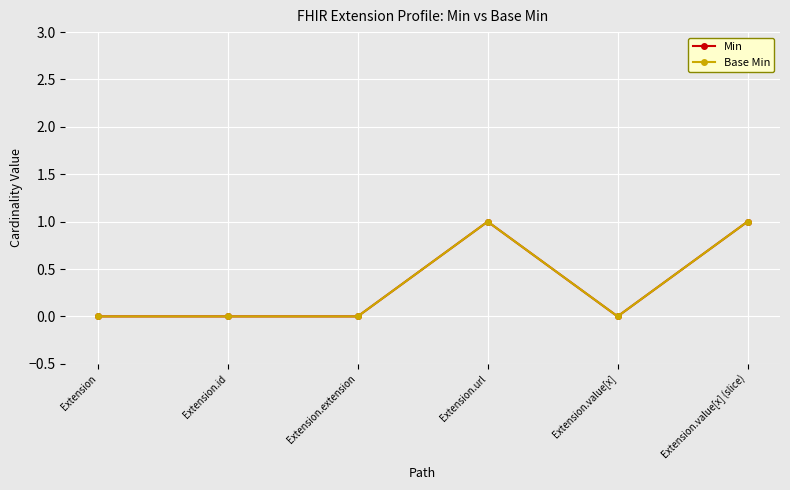

Does the chart have visible grid lines?

Yes